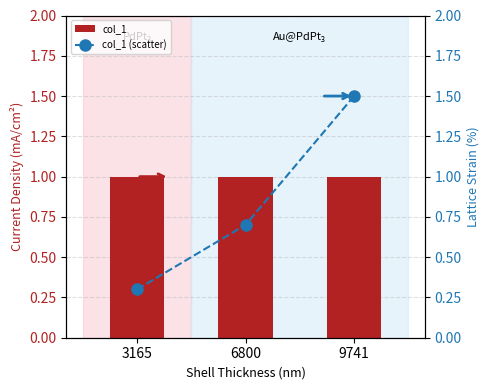

List the labels in order of col_1 value, smallest first.

3165, 6800, 9741